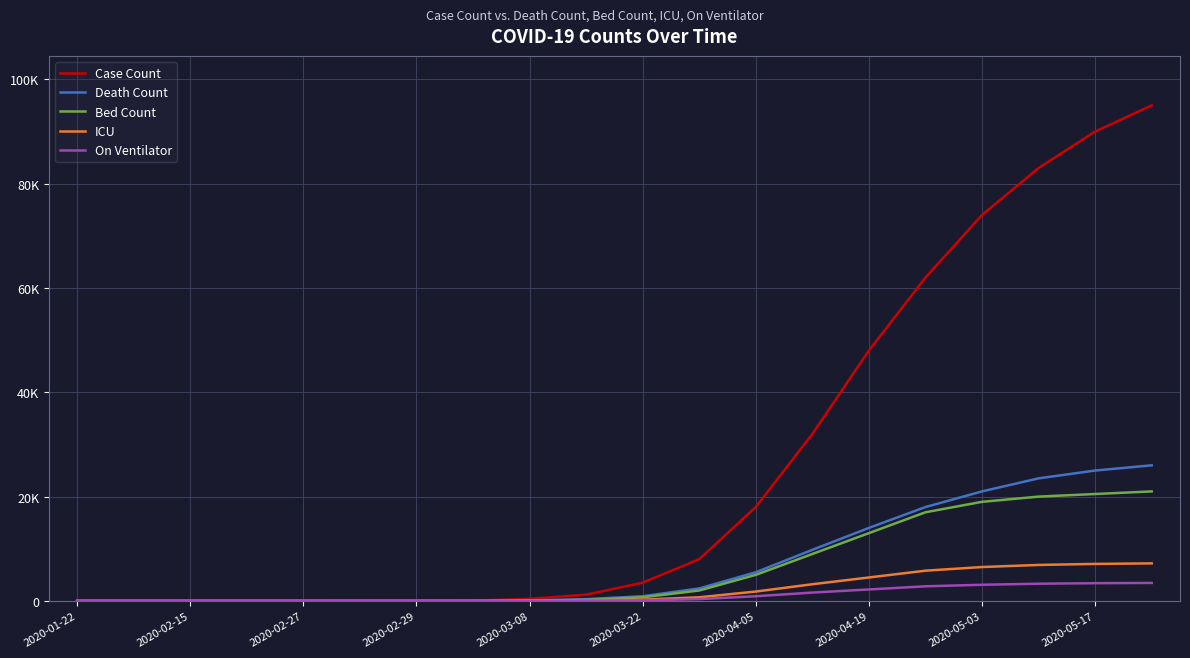

What are all the series names shown in the legend?

Case Count, Death Count, Bed Count, ICU, On Ventilator